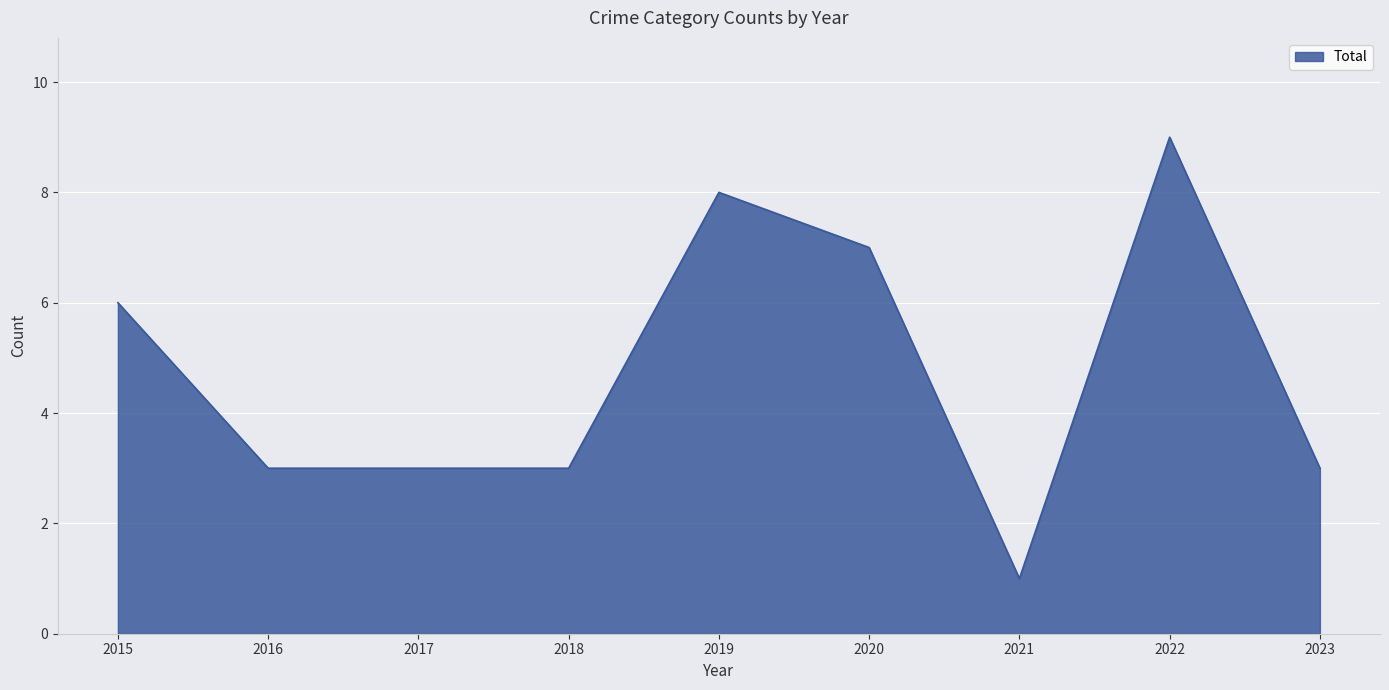

What is the approximate value at 2020?

7